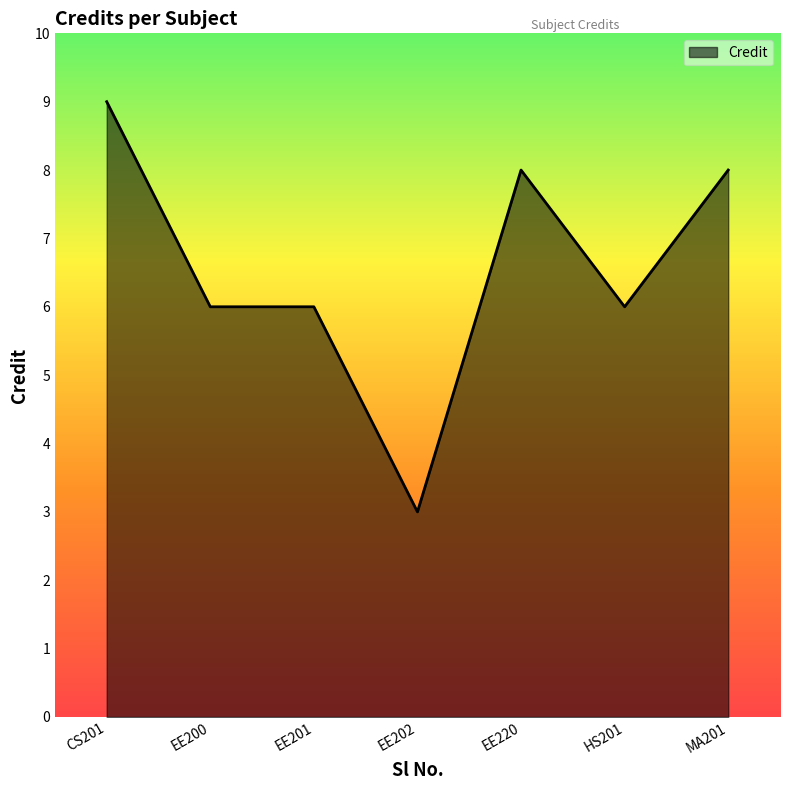

What is the maximum value shown in the chart?

9